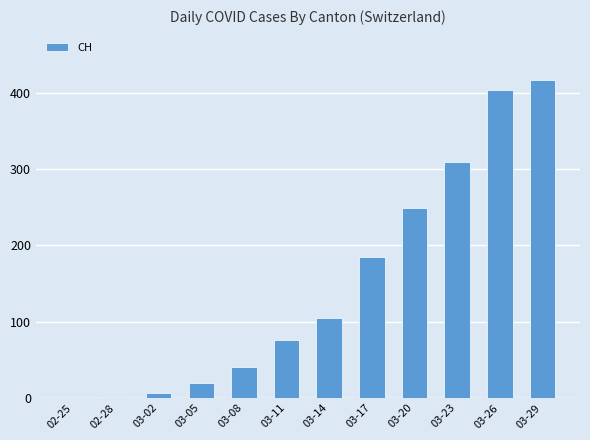

Between 03-08 and 03-05, which is larger?

03-08